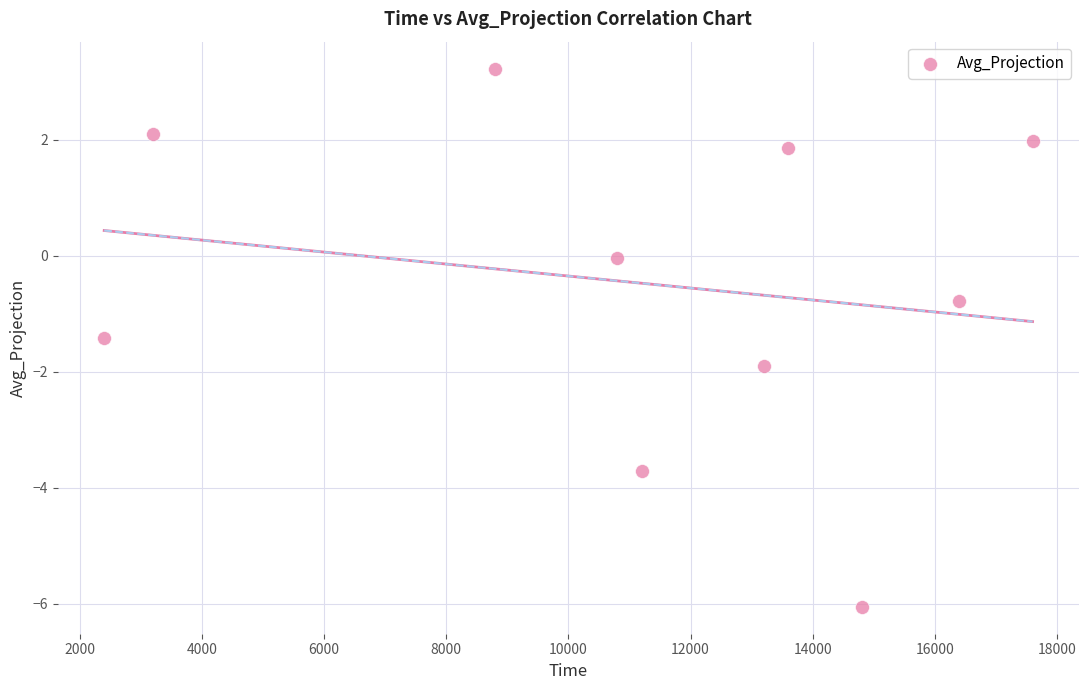

What is the average Y value?

-0.5